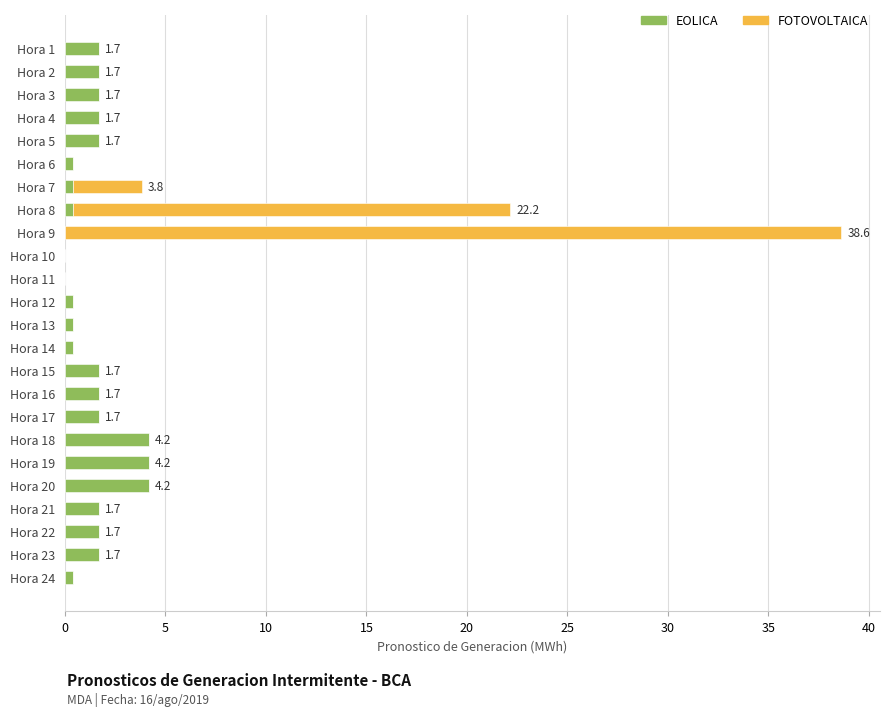

What is the maximum value for EOLICA?

4.2